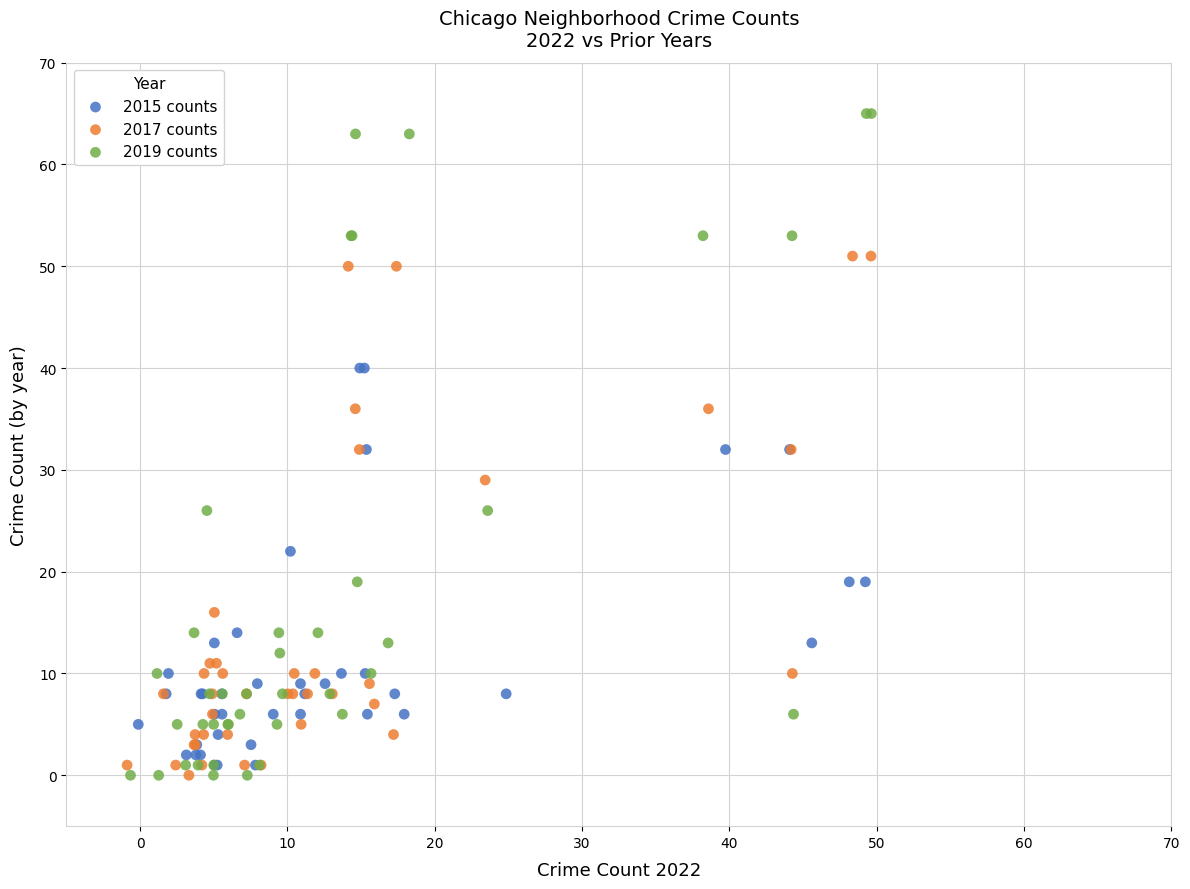

What are all the series names shown in the legend?

2015 counts, 2017 counts, 2019 counts